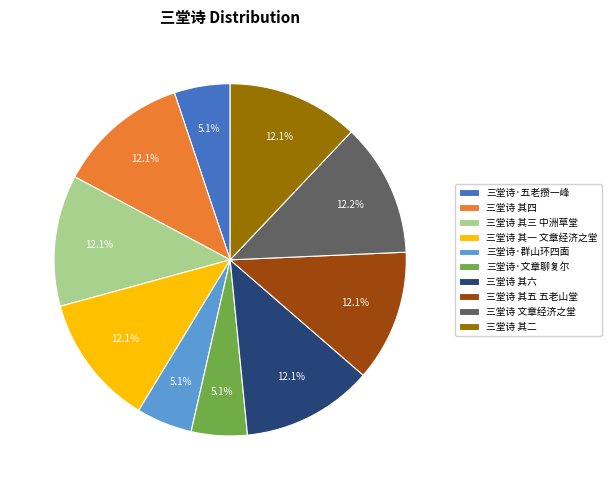

Which has a higher value, 三堂诗·五老攒一峰 or 三堂诗 其五 五老山堂?

三堂诗 其五 五老山堂